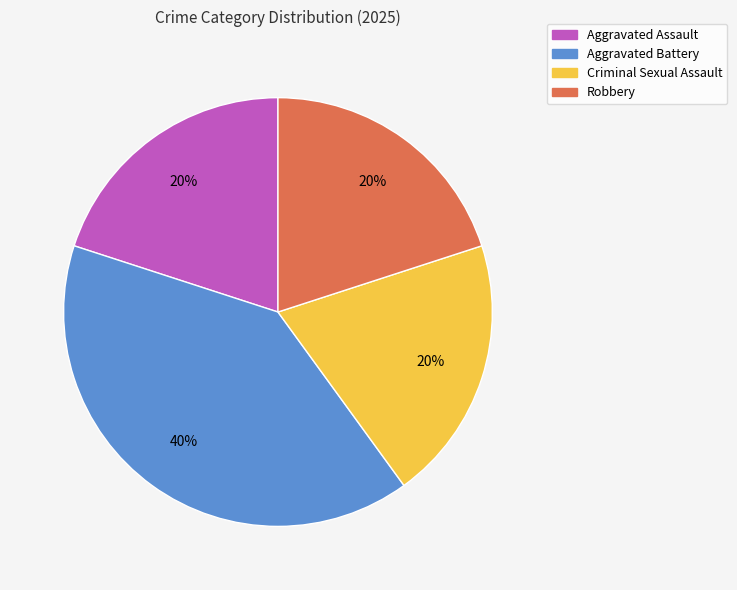

Does any single category account for the majority?

No